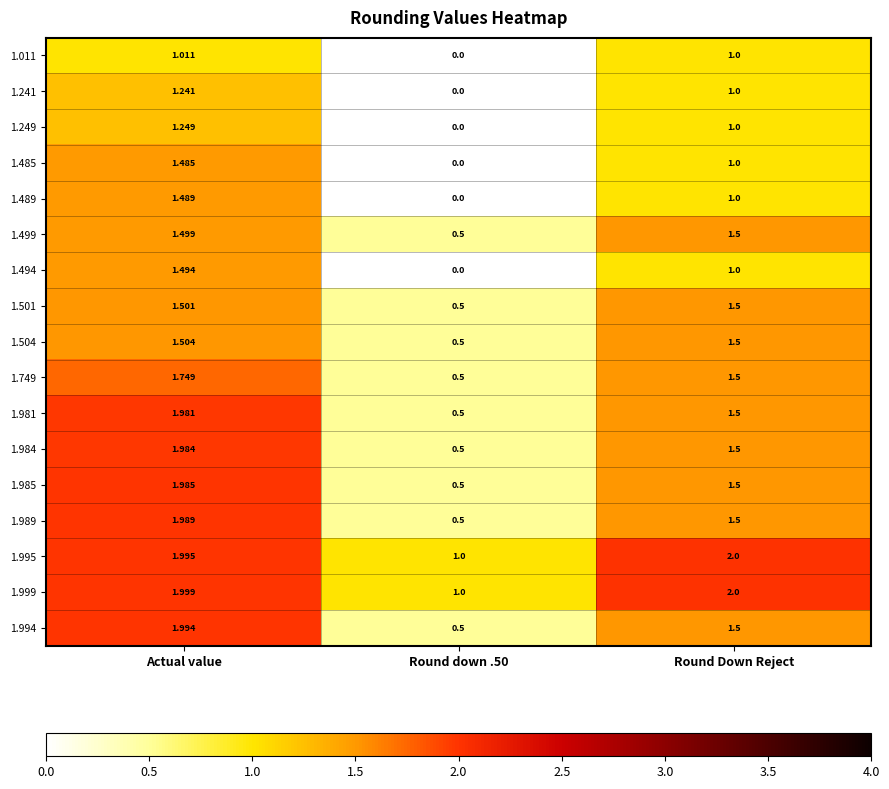

Which label corresponds to the smallest value in the chart?

Round down .50